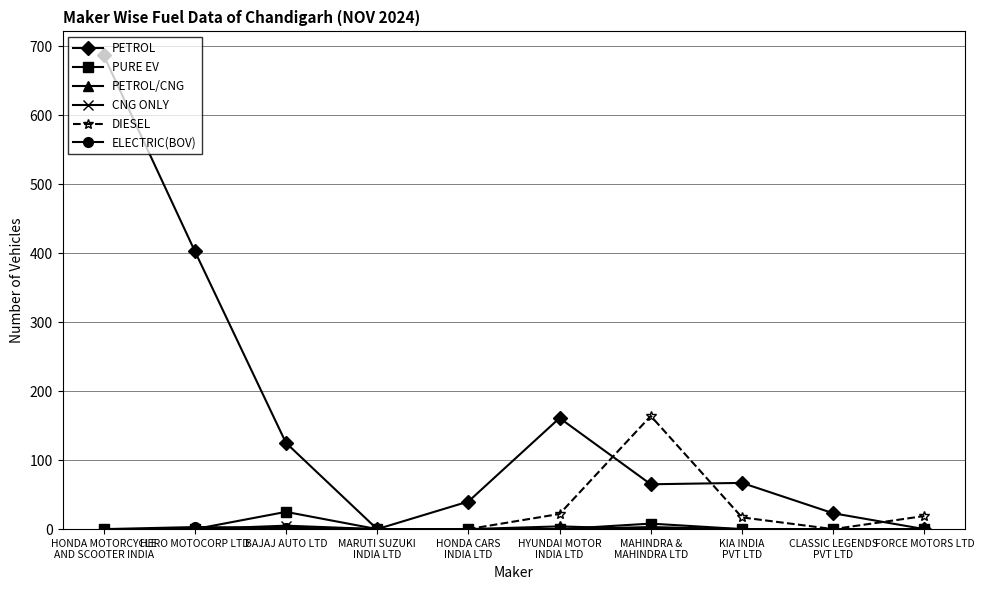

Which series has the largest total across all categories?

PETROL